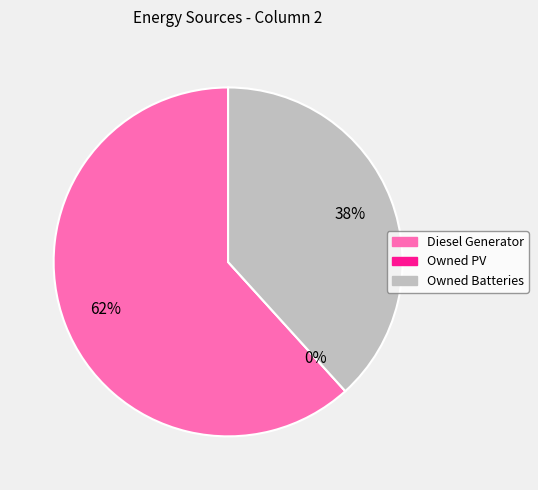

The Owned Batteries slice represents 38% of the pie. True or false?

True